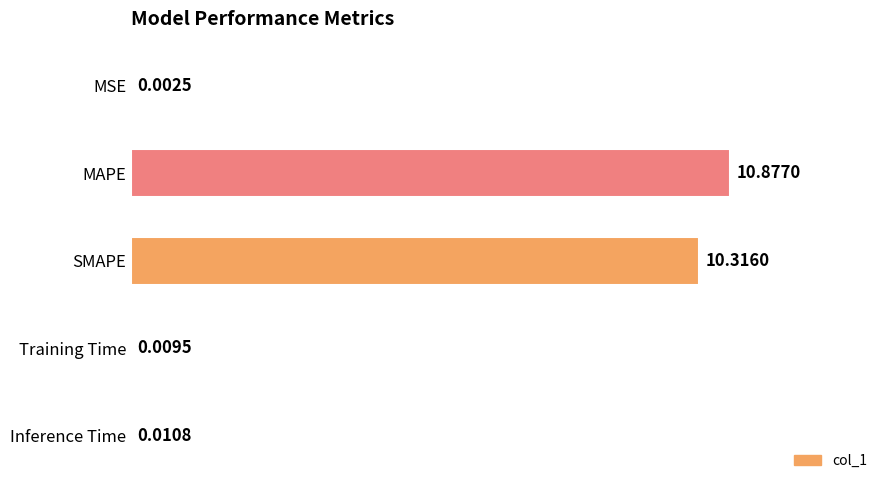

How many series are shown in this chart?

1